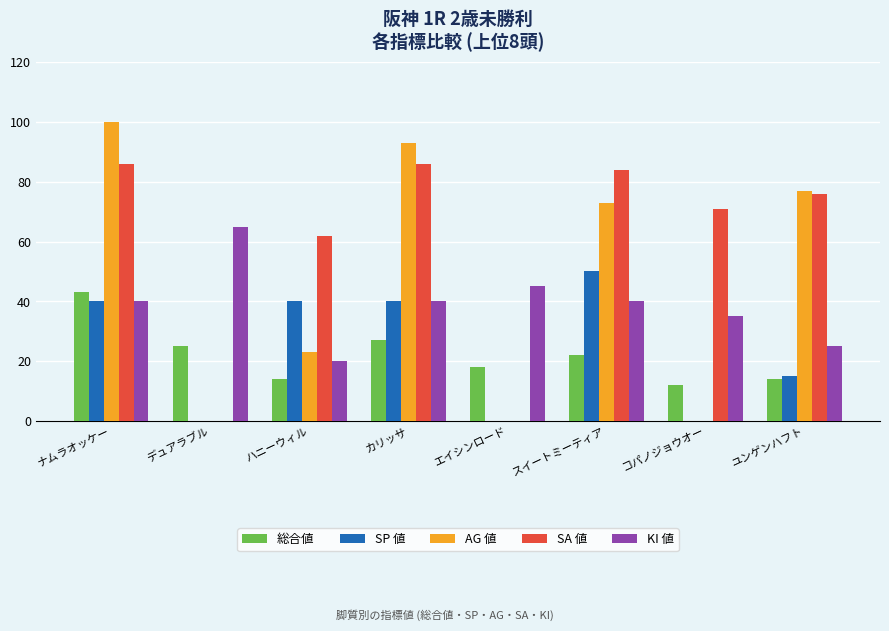

Count the number of data series in this chart.

5